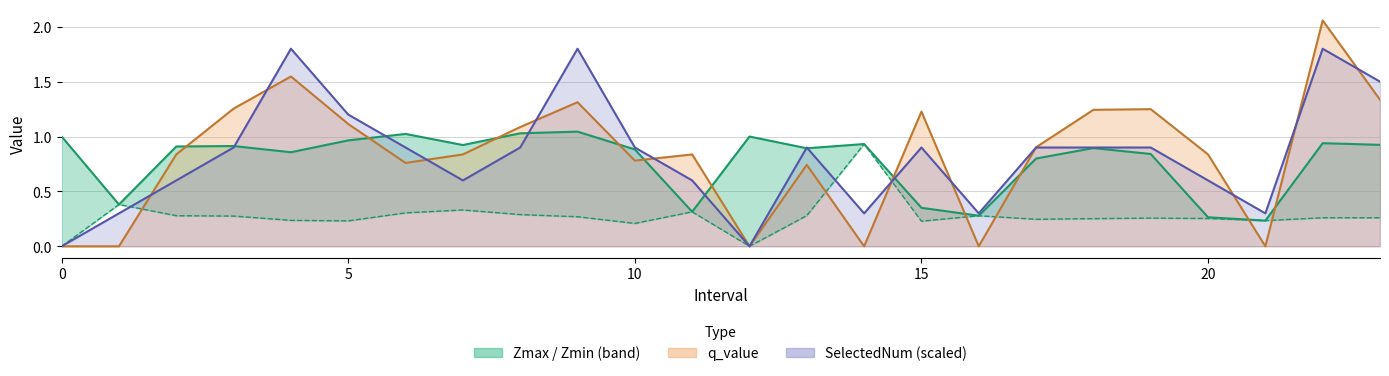

At 11, list the series in order from smallest to largest.

Zmin, Zmax, SelectedNum line, q_value line